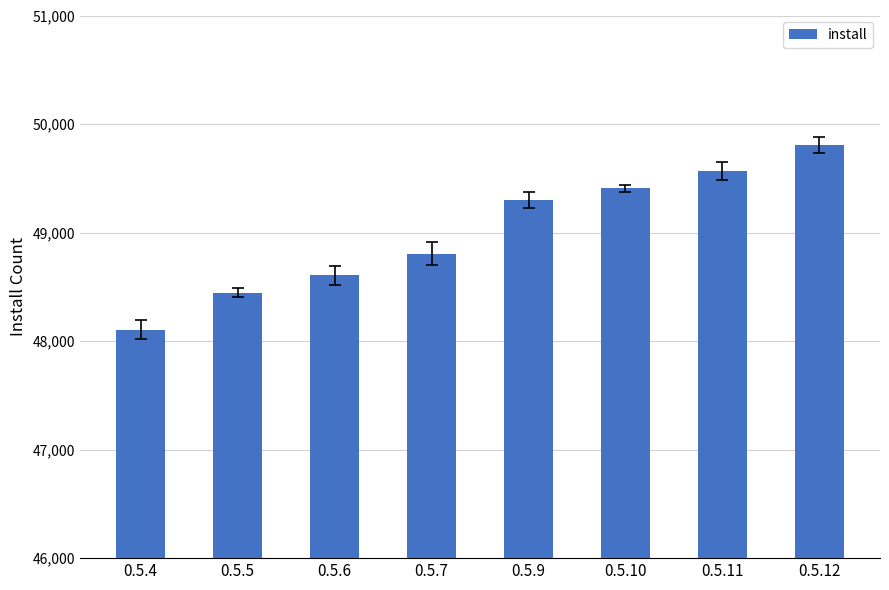

What is the value of the 4th bar from the left?

48807